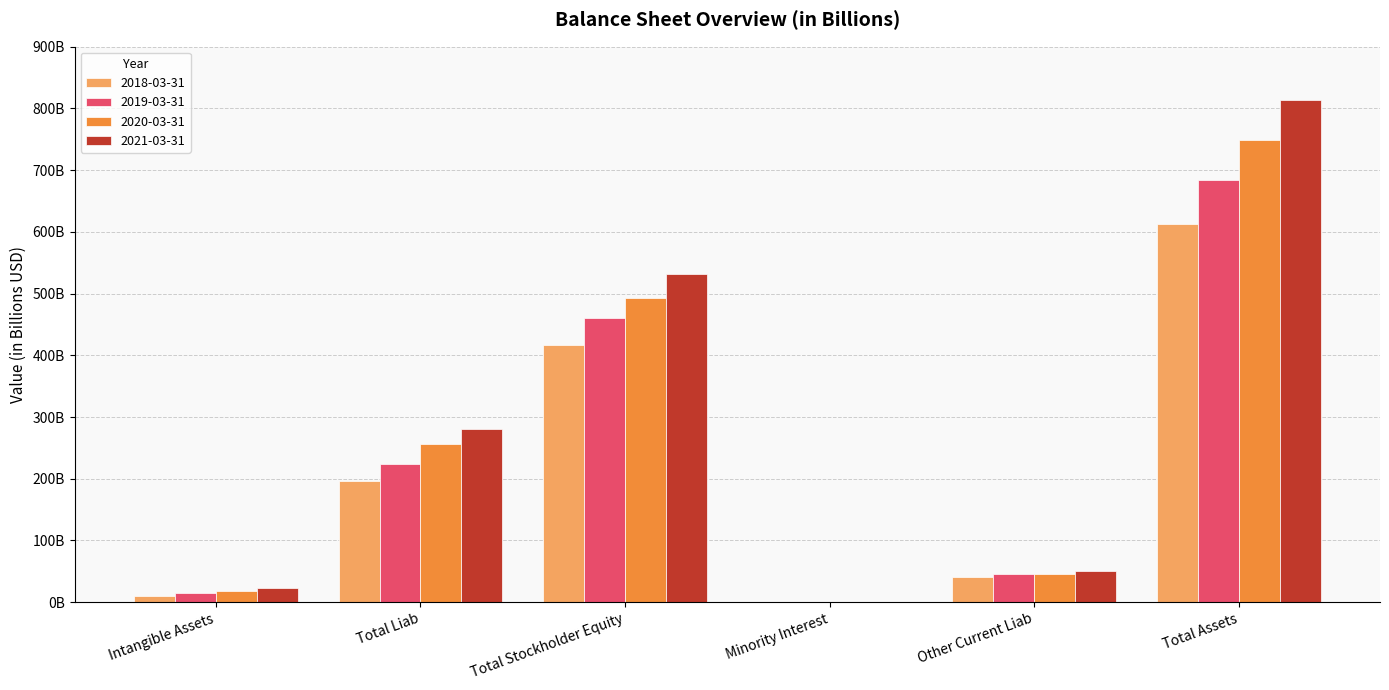

At which label does 2018-03-31 reach its minimum?

Minority Interest